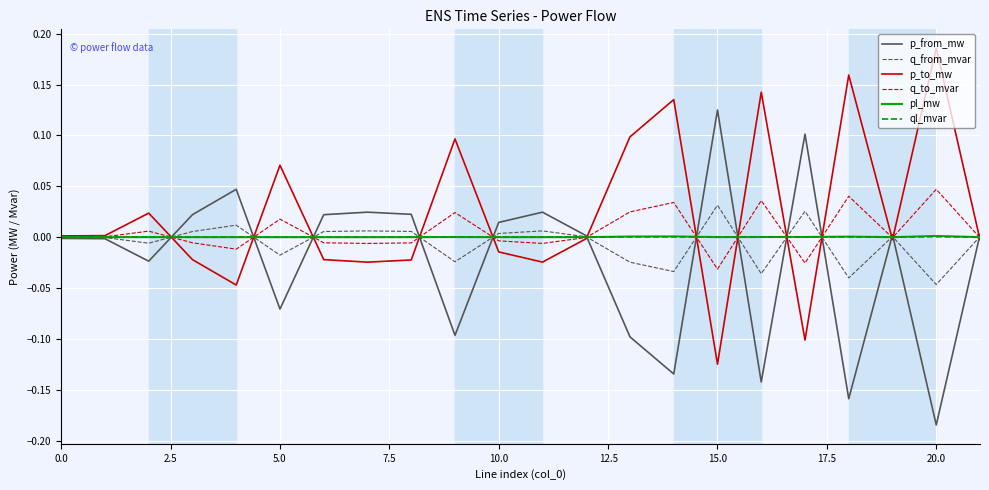

Which series has the largest total across all categories?

p_to_mw